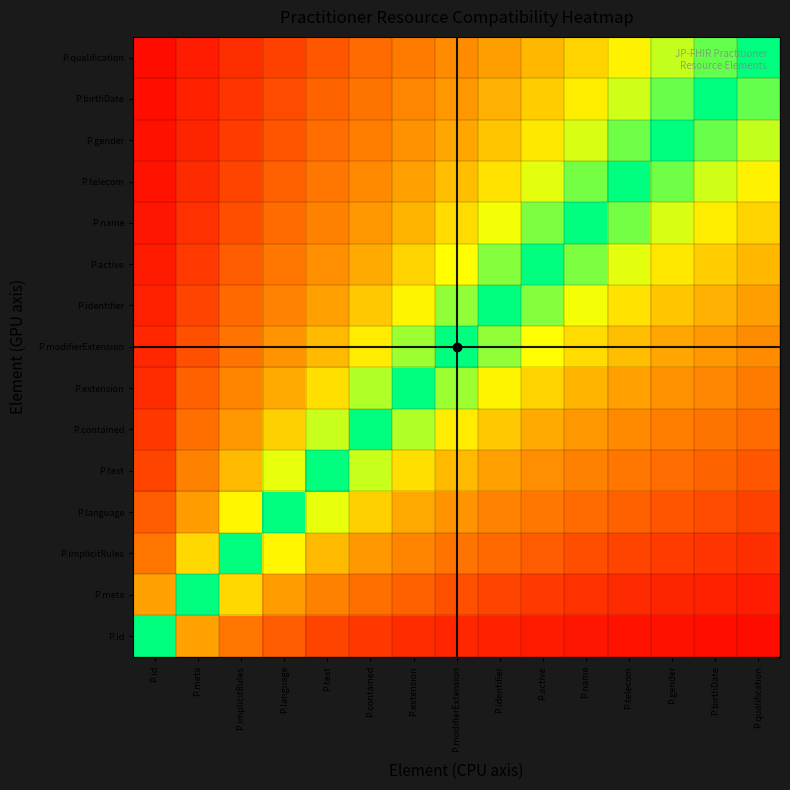

Reading left to right, transcribe all the data shown in this chart.

P.id: P.id=1.0	P.meta=0.5	P.implicitRules=0.3	P.language=0.2	P.text=0.2	P.contained=0.1	P.extension=0.1	P.modifierExtension=0.1	P.identifier=0.1	P.active=0.1	P.name=0.1	P.telecom=0.1	P.gender=0.0	P.birthDate=0.0	P.qualification=0.0
P.meta: P.id=0.5	P.meta=1.0	P.implicitRules=0.6	P.language=0.5	P.text=0.4	P.contained=0.3	P.extension=0.2	P.modifierExtension=0.2	P.identifier=0.2	P.active=0.1	P.name=0.1	P.telecom=0.1	P.gender=0.1	P.birthDate=0.1	P.qualification=0.1
P.implicitRules: P.id=0.3	P.meta=0.6	P.implicitRules=1.0	P.language=0.7	P.text=0.6	P.contained=0.4	P.extension=0.4	P.modifierExtension=0.3	P.identifier=0.3	P.active=0.2	P.name=0.2	P.telecom=0.2	P.gender=0.1	P.birthDate=0.1	P.qualification=0.1
P.language: P.id=0.2	P.meta=0.5	P.implicitRules=0.7	P.language=1.0	P.text=0.8	P.contained=0.6	P.extension=0.5	P.modifierExtension=0.4	P.identifier=0.4	P.active=0.3	P.name=0.3	P.telecom=0.2	P.gender=0.2	P.birthDate=0.2	P.qualification=0.2
P.text: P.id=0.2	P.meta=0.4	P.implicitRules=0.6	P.language=0.8	P.text=1.0	P.contained=0.8	P.extension=0.7	P.modifierExtension=0.6	P.identifier=0.5	P.active=0.4	P.name=0.4	P.telecom=0.3	P.gender=0.3	P.birthDate=0.2	P.qualification=0.2
P.contained: P.id=0.1	P.meta=0.3	P.implicitRules=0.4	P.language=0.6	P.text=0.8	P.contained=1.0	P.extension=0.8	P.modifierExtension=0.7	P.identifier=0.6	P.active=0.5	P.name=0.4	P.telecom=0.4	P.gender=0.3	P.birthDate=0.3	P.qualification=0.3
P.extension: P.id=0.1	P.meta=0.2	P.implicitRules=0.4	P.language=0.5	P.text=0.7	P.contained=0.8	P.extension=1.0	P.modifierExtension=0.8	P.identifier=0.7	P.active=0.6	P.name=0.5	P.telecom=0.5	P.gender=0.4	P.birthDate=0.4	P.qualification=0.3
P.modifierExtension: P.id=0.1	P.meta=0.2	P.implicitRules=0.3	P.language=0.4	P.text=0.6	P.contained=0.7	P.extension=0.8	P.modifierExtension=1.0	P.identifier=0.9	P.active=0.7	P.name=0.6	P.telecom=0.6	P.gender=0.5	P.birthDate=0.4	P.qualification=0.4
P.identifier: P.id=0.1	P.meta=0.2	P.implicitRules=0.3	P.language=0.4	P.text=0.5	P.contained=0.6	P.extension=0.7	P.modifierExtension=0.9	P.identifier=1.0	P.active=0.9	P.name=0.8	P.telecom=0.7	P.gender=0.6	P.birthDate=0.5	P.qualification=0.5
P.active: P.id=0.1	P.meta=0.1	P.implicitRules=0.2	P.language=0.3	P.text=0.4	P.contained=0.5	P.extension=0.6	P.modifierExtension=0.7	P.identifier=0.9	P.active=1.0	P.name=0.9	P.telecom=0.8	P.gender=0.7	P.birthDate=0.6	P.qualification=0.5
P.name: P.id=0.1	P.meta=0.1	P.implicitRules=0.2	P.language=0.3	P.text=0.4	P.contained=0.4	P.extension=0.5	P.modifierExtension=0.6	P.identifier=0.8	P.active=0.9	P.name=1.0	P.telecom=0.9	P.gender=0.8	P.birthDate=0.7	P.qualification=0.6
P.telecom: P.id=0.1	P.meta=0.1	P.implicitRules=0.2	P.language=0.2	P.text=0.3	P.contained=0.4	P.extension=0.5	P.modifierExtension=0.6	P.identifier=0.7	P.active=0.8	P.name=0.9	P.telecom=1.0	P.gender=0.9	P.birthDate=0.8	P.qualification=0.7
P.gender: P.id=0.0	P.meta=0.1	P.implicitRules=0.1	P.language=0.2	P.text=0.3	P.contained=0.3	P.extension=0.4	P.modifierExtension=0.5	P.identifier=0.6	P.active=0.7	P.name=0.8	P.telecom=0.9	P.gender=1.0	P.birthDate=0.9	P.qualification=0.8
P.birthDate: P.id=0.0	P.meta=0.1	P.implicitRules=0.1	P.language=0.2	P.text=0.2	P.contained=0.3	P.extension=0.4	P.modifierExtension=0.4	P.identifier=0.5	P.active=0.6	P.name=0.7	P.telecom=0.8	P.gender=0.9	P.birthDate=1.0	P.qualification=0.9
P.qualification: P.id=0.0	P.meta=0.1	P.implicitRules=0.1	P.language=0.2	P.text=0.2	P.contained=0.3	P.extension=0.3	P.modifierExtension=0.4	P.identifier=0.5	P.active=0.5	P.name=0.6	P.telecom=0.7	P.gender=0.8	P.birthDate=0.9	P.qualification=1.0